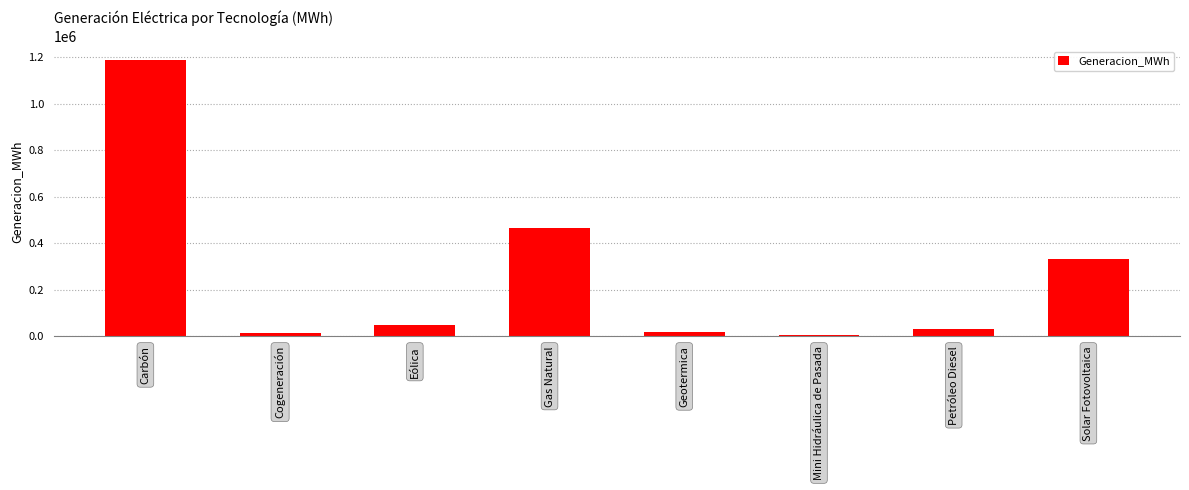

How many data points are above 47730?

4